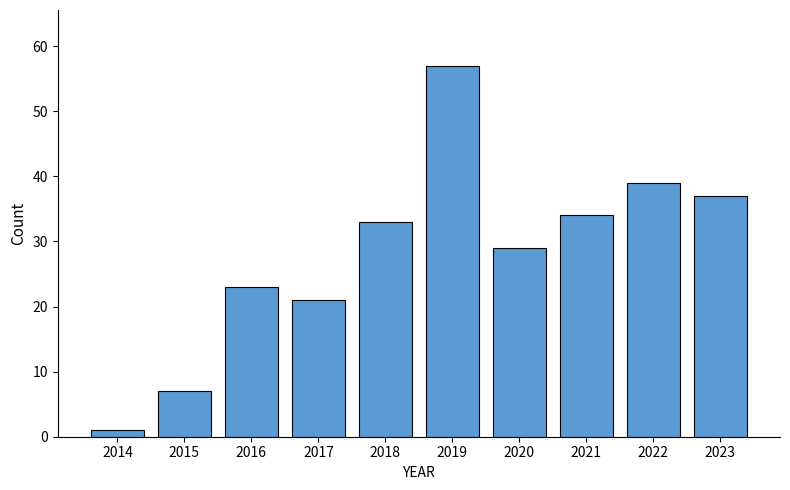

Rank the categories by value from lowest to highest.

2014, 2015, 2017, 2016, 2020, 2018, 2021, 2023, 2022, 2019